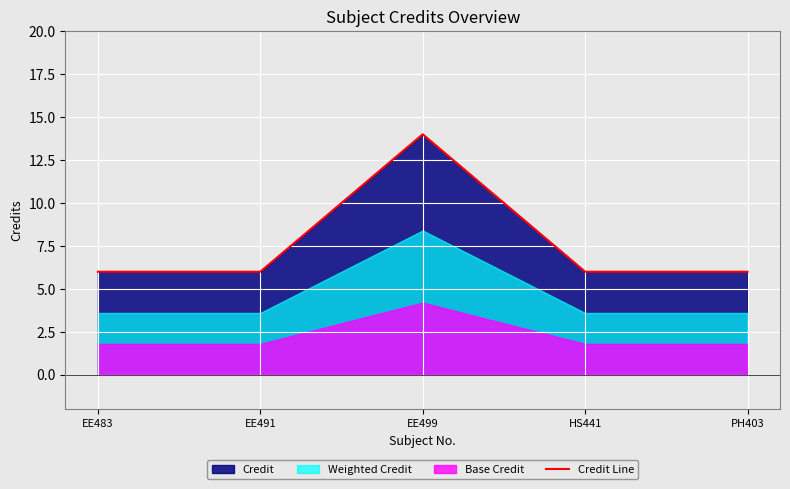

Which has a higher value, PH403 or HS441?

PH403